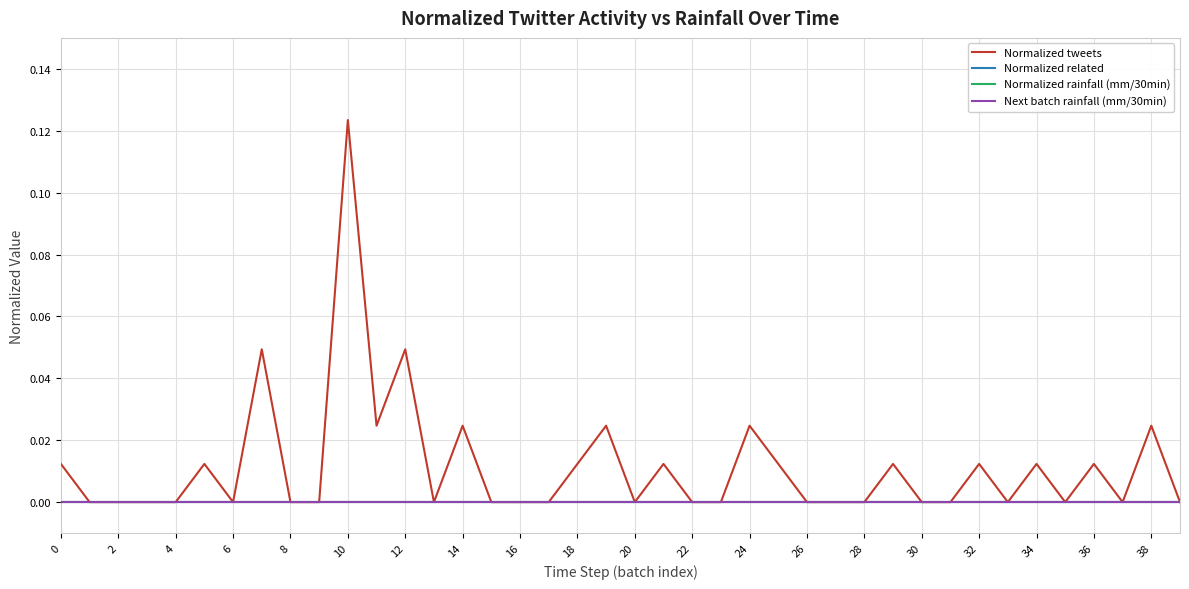

What is the label of the 2nd point from the right?

38